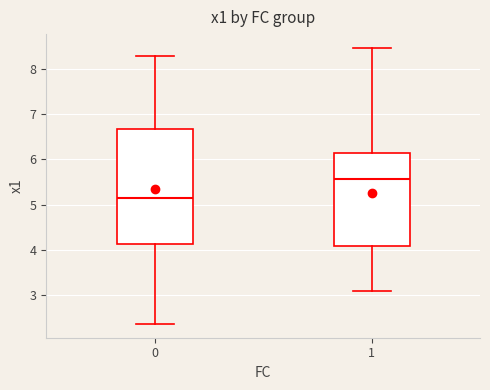

Where does the lower whisker of the box at x = 1 end on the y-axis? The values are not printed on the chart, so give them approximately, as read against the axis.

3.1